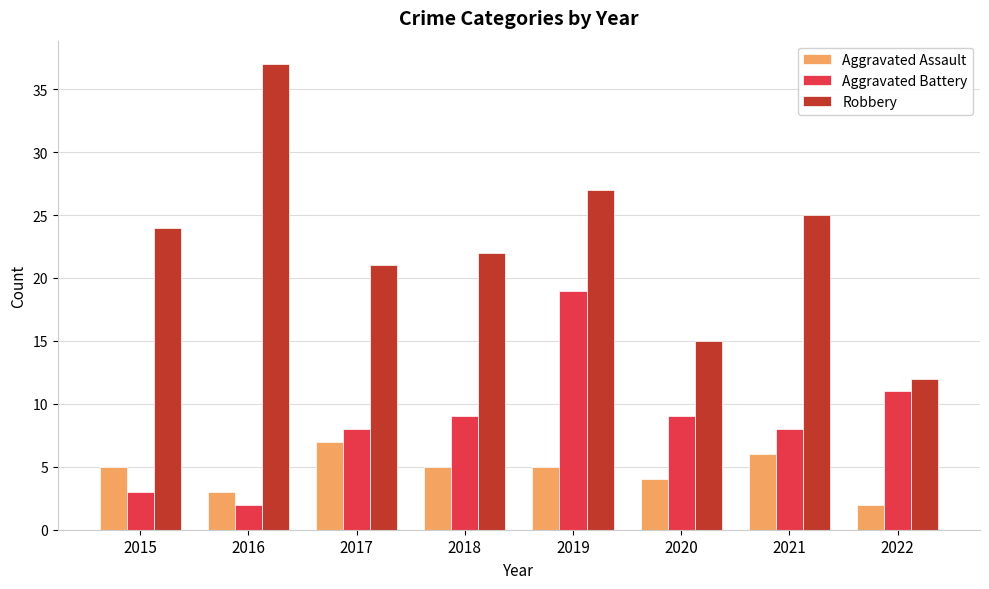

How many data points does each series have?

8